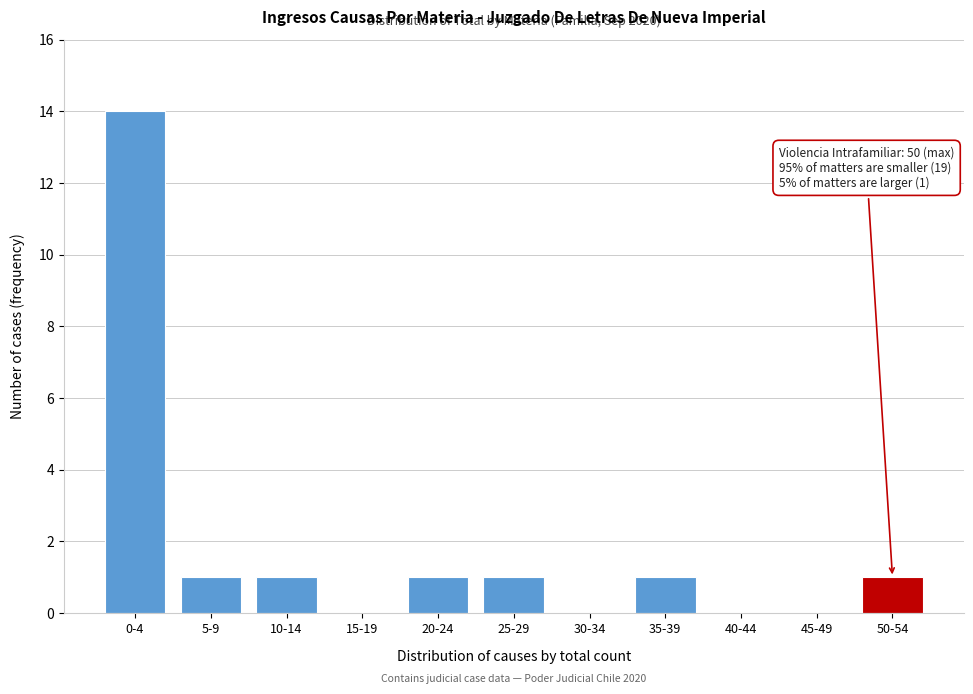

Reading left to right, what are all the values shown in this chart?

0-4=14	5-9=1	10-14=1	15-19=0	20-24=1	25-29=1	30-34=0	35-39=1	40-44=0	45-49=0	50-54=1